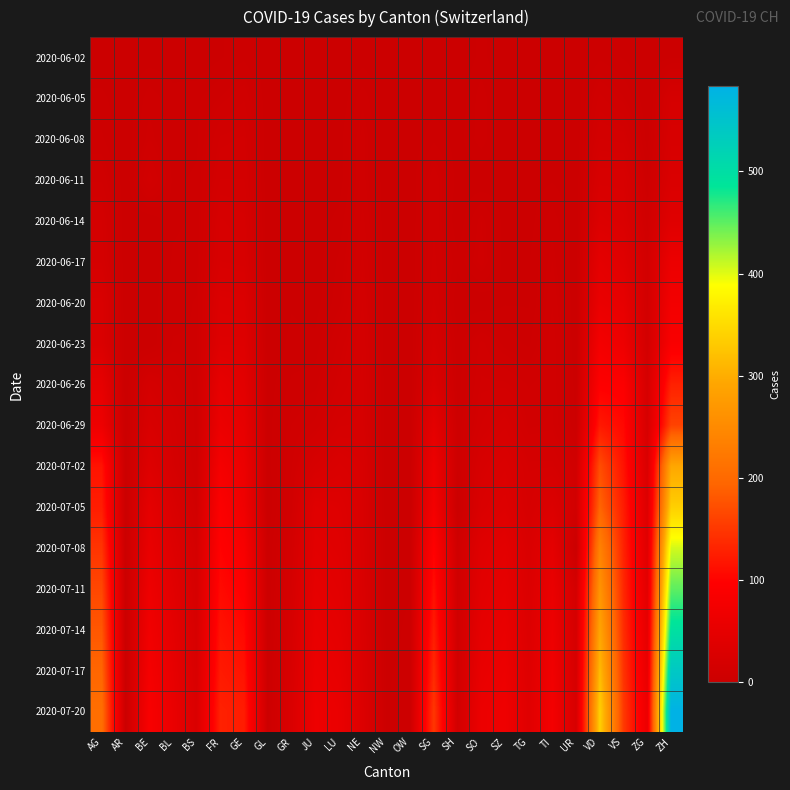

Reading left to right, extract all data points from this chart.

2020-06-02: AG=0	AR=1	BE=1	BL=1	BS=0	FR=2	GE=4	GL=0	GR=0	JU=0	LU=0	NE=1	NW=0	OW=0	SG=0	SH=0	SO=3	SZ=0	TG=0	TI=0	UR=0	VD=4	VS=2	ZG=0	ZH=2
2020-06-05: AG=3	AR=0	BE=6	BL=3	BS=4	FR=7	GE=10	GL=0	GR=1	JU=0	LU=0	NE=6	NW=0	OW=0	SG=1	SH=0	SO=6	SZ=0	TG=0	TI=1	UR=0	VD=11	VS=7	ZG=0	ZH=19
2020-06-08: AG=5	AR=0	BE=8	BL=3	BS=4	FR=13	GE=14	GL=0	GR=1	JU=0	LU=1	NE=9	NW=0	OW=0	SG=4	SH=1	SO=6	SZ=0	TG=1	TI=1	UR=0	VD=16	VS=15	ZG=1	ZH=23
2020-06-11: AG=10	AR=0	BE=14	BL=4	BS=5	FR=16	GE=16	GL=0	GR=2	JU=0	LU=1	NE=9	NW=0	OW=0	SG=10	SH=1	SO=0	SZ=1	TG=1	TI=2	UR=0	VD=24	VS=24	ZG=5	ZH=28
2020-06-14: AG=16	AR=0	BE=0	BL=4	BS=5	FR=22	GE=20	GL=0	GR=2	JU=1	LU=3	NE=11	NW=0	OW=0	SG=10	SH=0	SO=8	SZ=1	TG=1	TI=6	UR=0	VD=32	VS=28	ZG=9	ZH=38
2020-06-17: AG=18	AR=0	BE=0	BL=5	BS=6	FR=24	GE=23	GL=0	GR=2	JU=1	LU=5	NE=13	NW=0	OW=0	SG=11	SH=3	SO=9	SZ=1	TG=2	TI=8	UR=0	VD=48	VS=39	ZG=13	ZH=62
2020-06-20: AG=26	AR=0	BE=0	BL=6	BS=7	FR=32	GE=31	GL=0	GR=2	JU=1	LU=6	NE=16	NW=0	OW=0	SG=13	SH=0	SO=0	SZ=2	TG=2	TI=10	UR=0	VD=58	VS=52	ZG=13	ZH=75
2020-06-23: AG=28	AR=0	BE=0	BL=7	BS=7	FR=36	GE=36	GL=0	GR=3	JU=3	LU=11	NE=18	NW=0	OW=0	SG=19	SH=3	SO=11	SZ=6	TG=4	TI=12	UR=0	VD=77	VS=65	ZG=14	ZH=87
2020-06-26: AG=50	AR=0	BE=18	BL=12	BS=7	FR=52	GE=43	GL=1	GR=5	JU=6	LU=14	NE=19	NW=0	OW=0	SG=27	SH=3	SO=13	SZ=13	TG=10	TI=12	UR=1	VD=95	VS=92	ZG=19	ZH=129
2020-06-29: AG=65	AR=0	BE=25	BL=17	BS=7	FR=61	GE=52	GL=1	GR=8	JU=11	LU=19	NE=20	NW=0	OW=1	SG=46	SH=5	SO=16	SZ=21	TG=12	TI=13	UR=2	VD=121	VS=105	ZG=21	ZH=161
2020-07-02: AG=116	AR=0	BE=35	BL=19	BS=8	FR=79	GE=62	GL=1	GR=10	JU=22	LU=28	NE=24	NW=0	OW=1	SG=64	SH=5	SO=23	SZ=29	TG=19	TI=19	UR=11	VD=171	VS=115	ZG=27	ZH=293
2020-07-05: AG=125	AR=0	BE=49	BL=27	BS=12	FR=92	GE=69	GL=0	GR=12	JU=39	LU=36	NE=25	NW=0	OW=0	SG=76	SH=0	SO=28	SZ=35	TG=21	TI=31	UR=12	VD=194	VS=124	ZG=33	ZH=337
2020-07-08: AG=147	AR=0	BE=57	BL=35	BS=18	FR=99	GE=84	GL=2	GR=16	JU=44	LU=40	NE=26	NW=1	OW=2	SG=98	SH=8	SO=39	SZ=46	TG=27	TI=48	UR=0	VD=238	VS=130	ZG=39	ZH=405
2020-07-11: AG=165	AR=0	BE=66	BL=42	BS=20	FR=107	GE=95	GL=2	GR=19	JU=50	LU=44	NE=27	NW=1	OW=2	SG=112	SH=9	SO=44	SZ=52	TG=30	TI=58	UR=16	VD=265	VS=135	ZG=44	ZH=450
2020-07-14: AG=180	AR=0	BE=72	BL=48	BS=22	FR=115	GE=105	GL=2	GR=22	JU=56	LU=49	NE=28	NW=1	OW=3	SG=125	SH=10	SO=50	SZ=58	TG=33	TI=65	UR=18	VD=290	VS=140	ZG=50	ZH=495
2020-07-17: AG=195	AR=0	BE=79	BL=53	BS=25	FR=122	GE=115	GL=3	GR=25	JU=61	LU=54	NE=30	NW=2	OW=3	SG=138	SH=11	SO=56	SZ=64	TG=36	TI=71	UR=20	VD=315	VS=146	ZG=56	ZH=540
2020-07-20: AG=208	AR=0	BE=85	BL=58	BS=28	FR=129	GE=124	GL=3	GR=28	JU=66	LU=59	NE=32	NW=2	OW=4	SG=150	SH=12	SO=62	SZ=69	TG=39	TI=77	UR=22	VD=338	VS=152	ZG=62	ZH=583